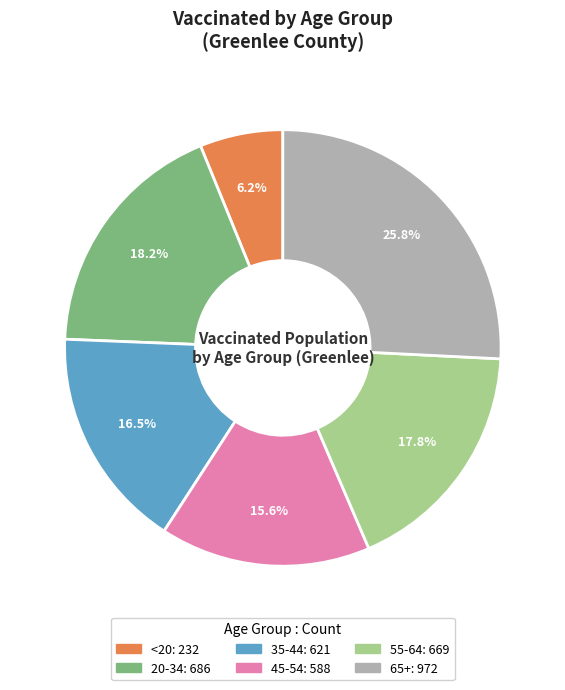

What is the largest slice in the pie chart?

65+